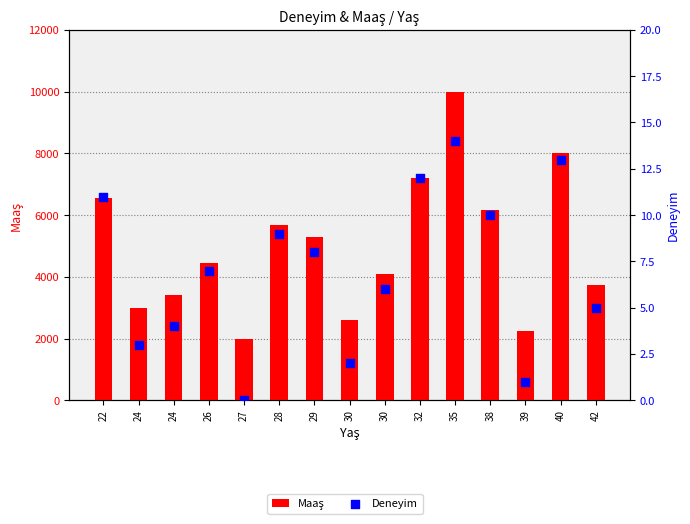

Which series contains the lowest Y value?

Deneyim